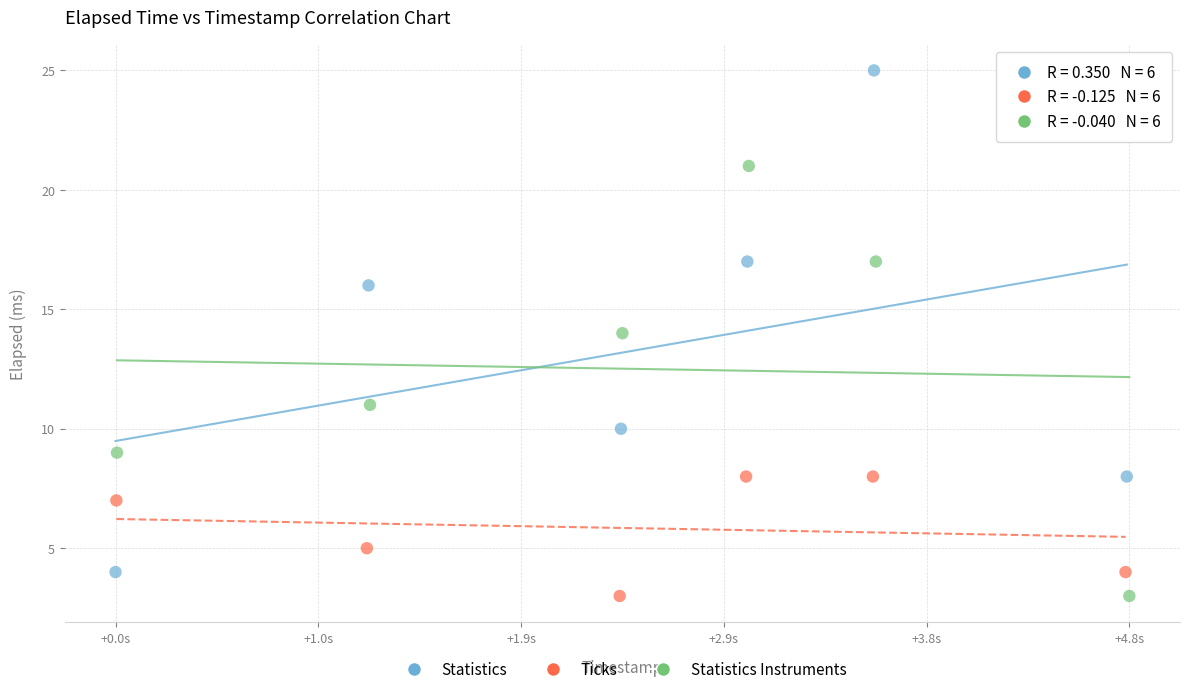

Which series reaches the maximum Y coordinate?

Statistics